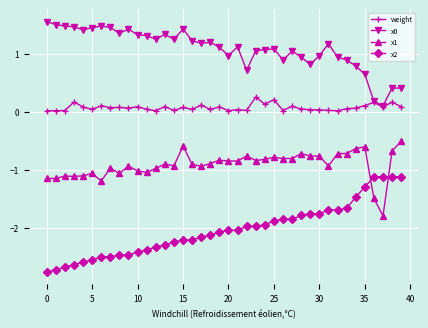

True or false: x1 has more than 2 interior local peaks.

True